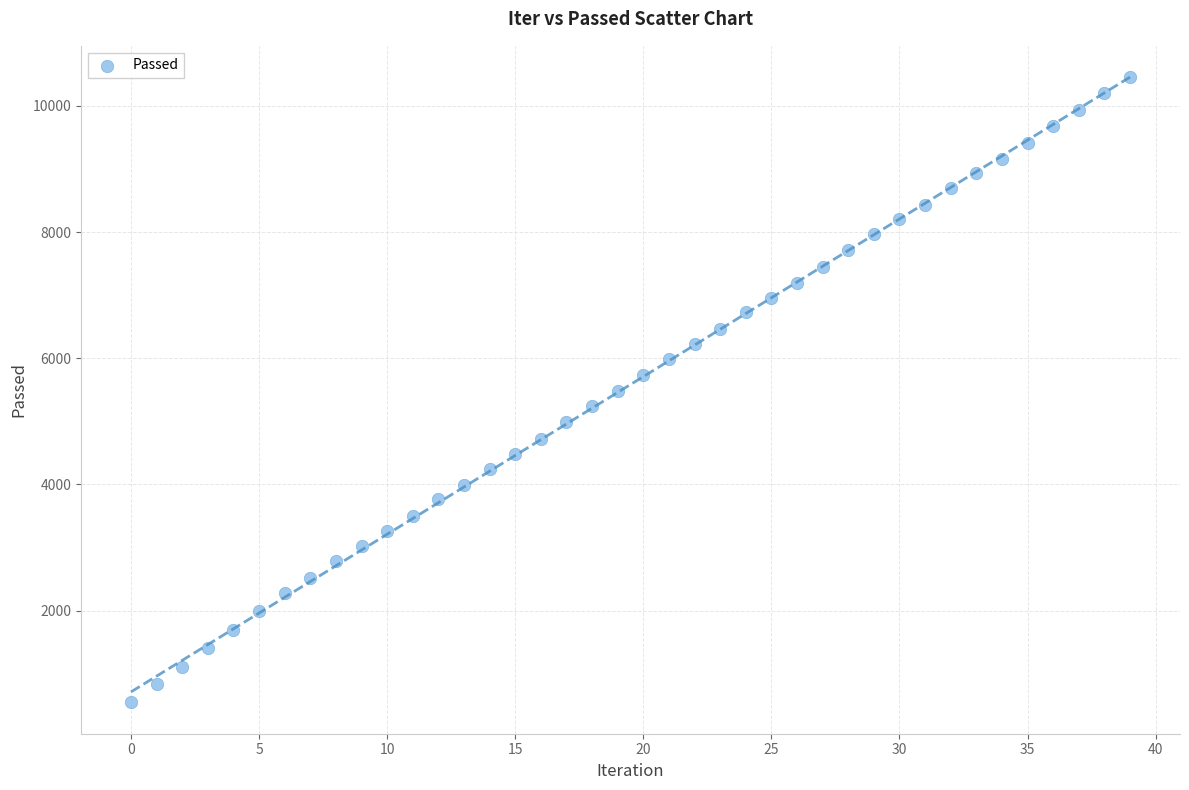

What is the range of Y values (max minus min)?

9908